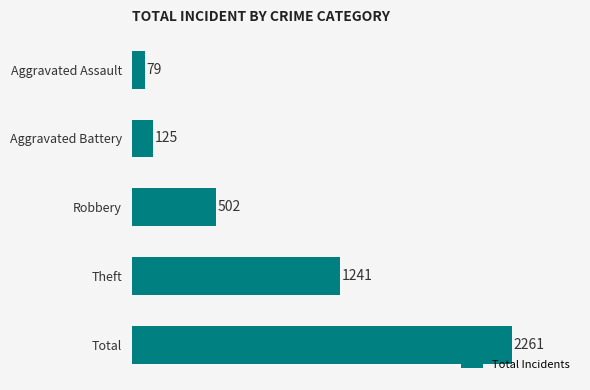

List the labels in order of value, smallest first.

Aggravated Assault, Aggravated Battery, Robbery, Theft, Total